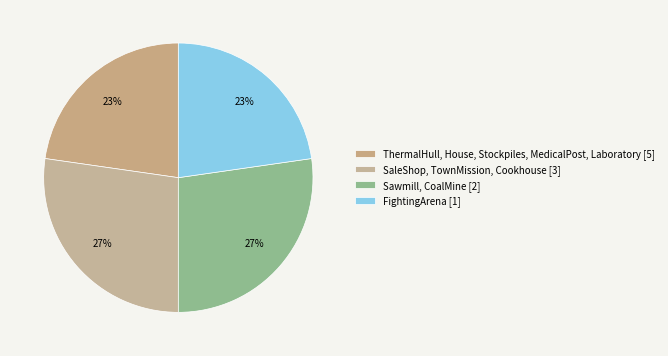

Count the number of slices in the pie.

4